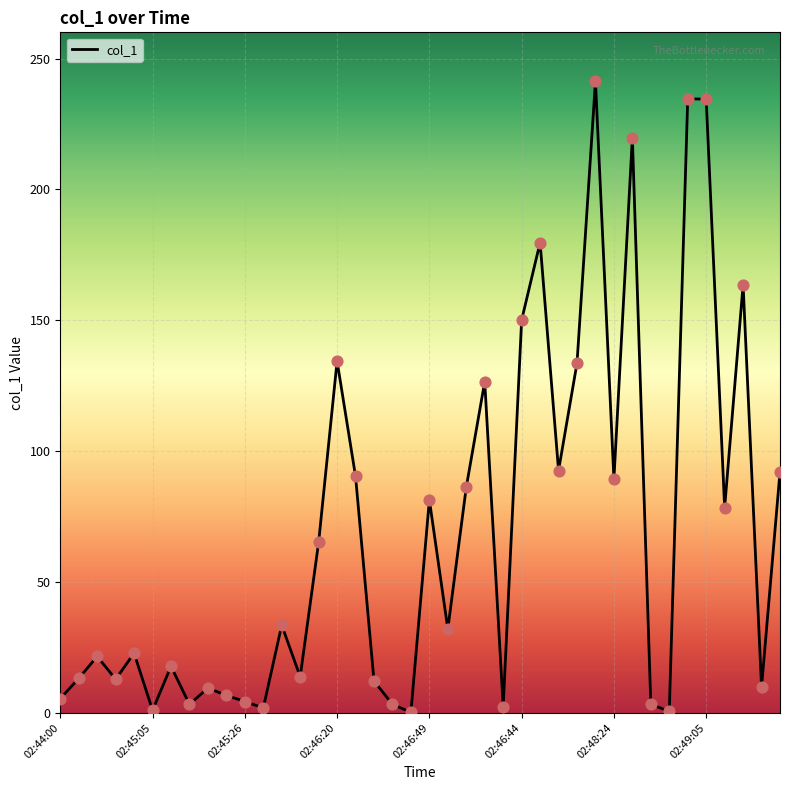

What is the difference between the maximum and minimum values?

241.1